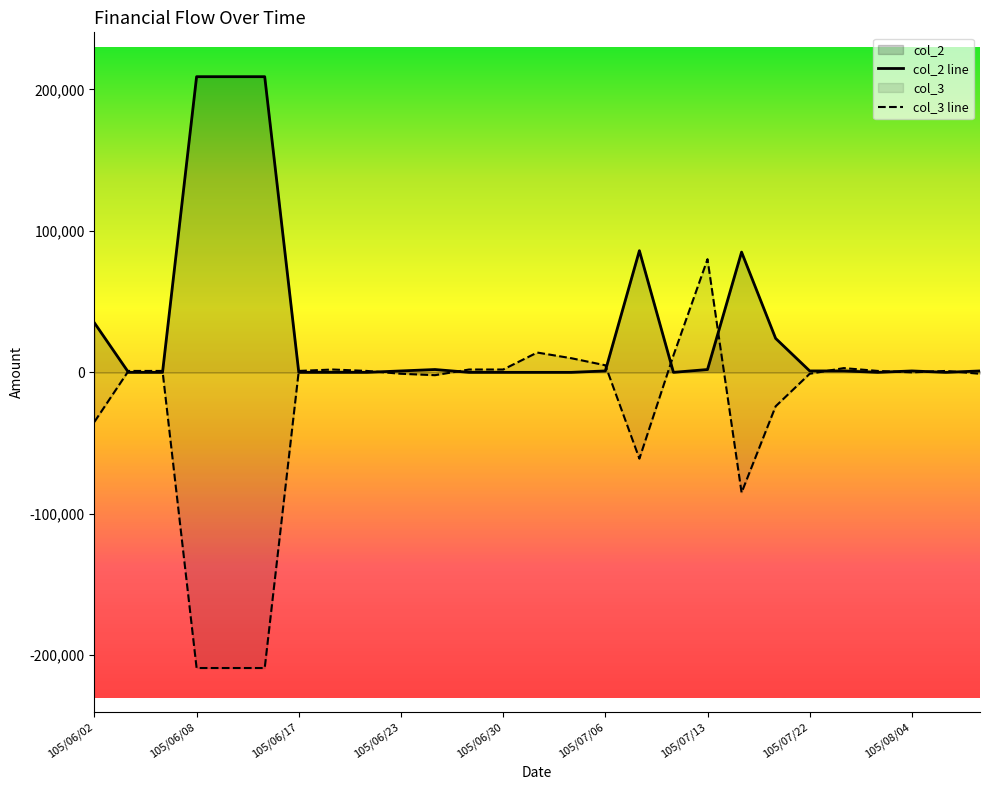

At how many categories does at least one series exceed 37982?

6